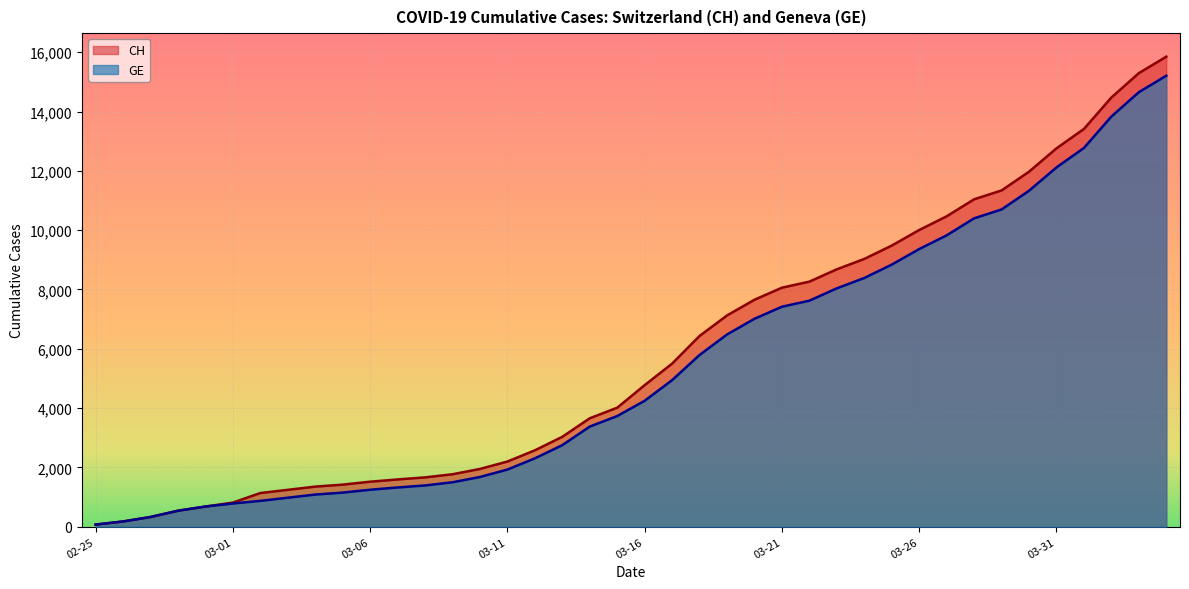

What is the spread (max minus min) of values at 2020-03-29?

642